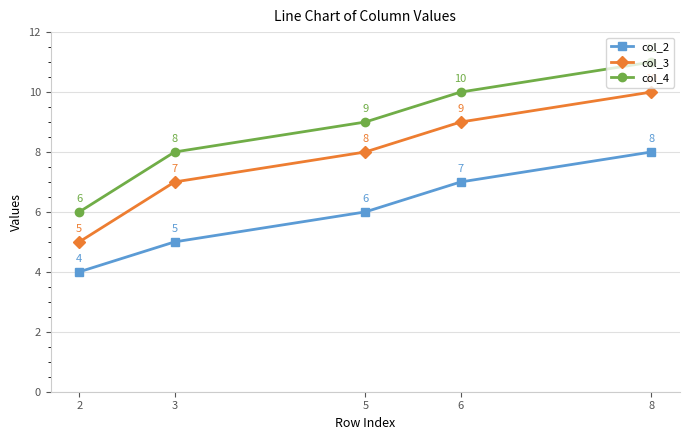

What is the value of the col_4 point at the 5th from the left?

11